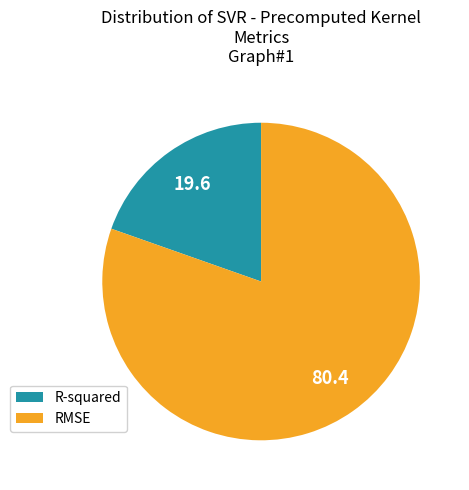

The RMSE slice represents 80% of the pie. True or false?

True